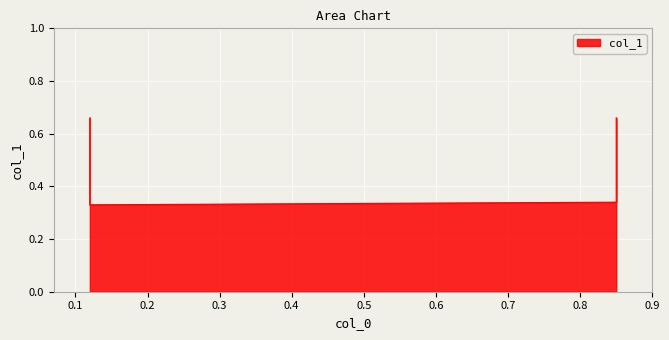

List the labels in order of value, largest first.

0.12, 0.85, 0.85, 0.12